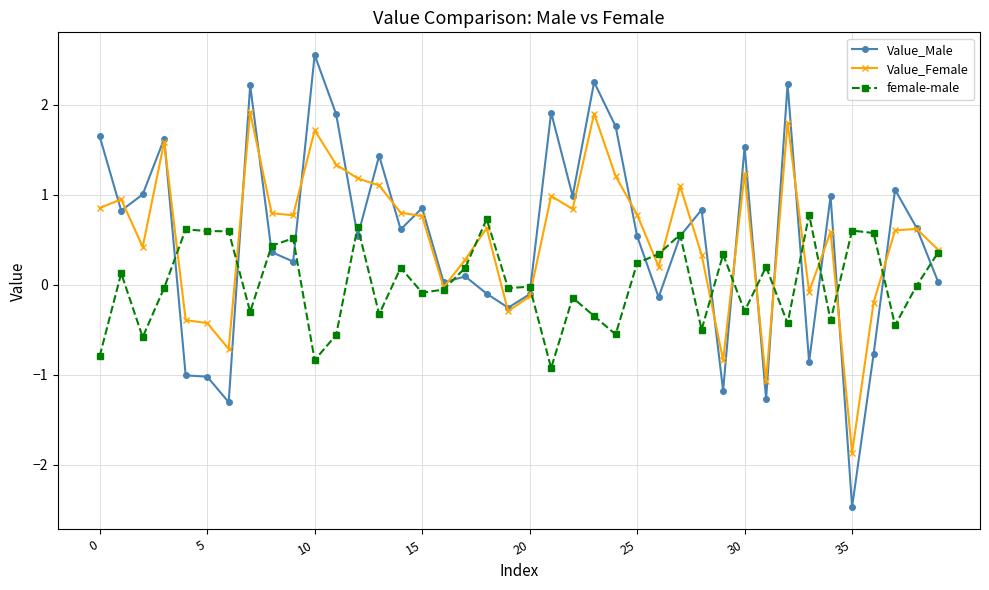

Which series has the largest range (max minus min)?

Value_Male